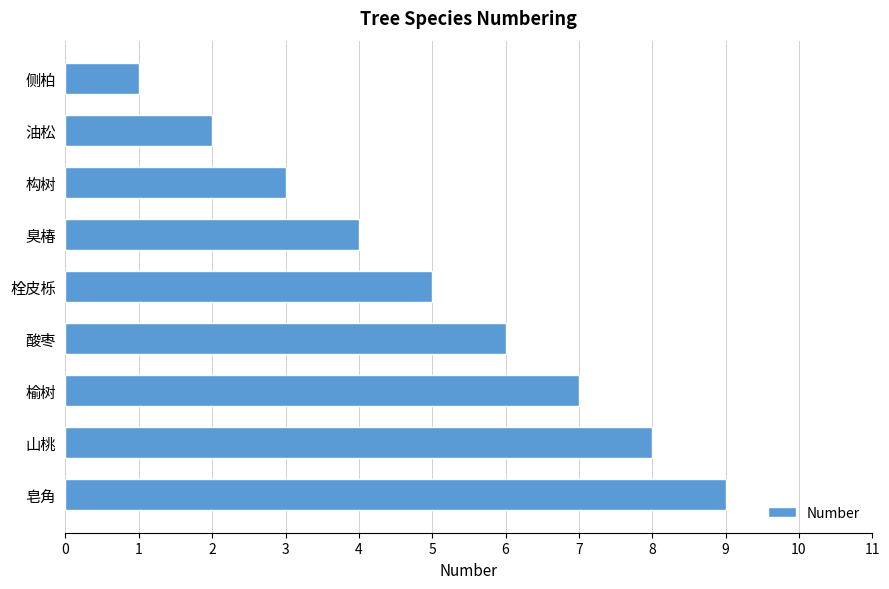

What is the label of the 8th bar from the top?

山桃